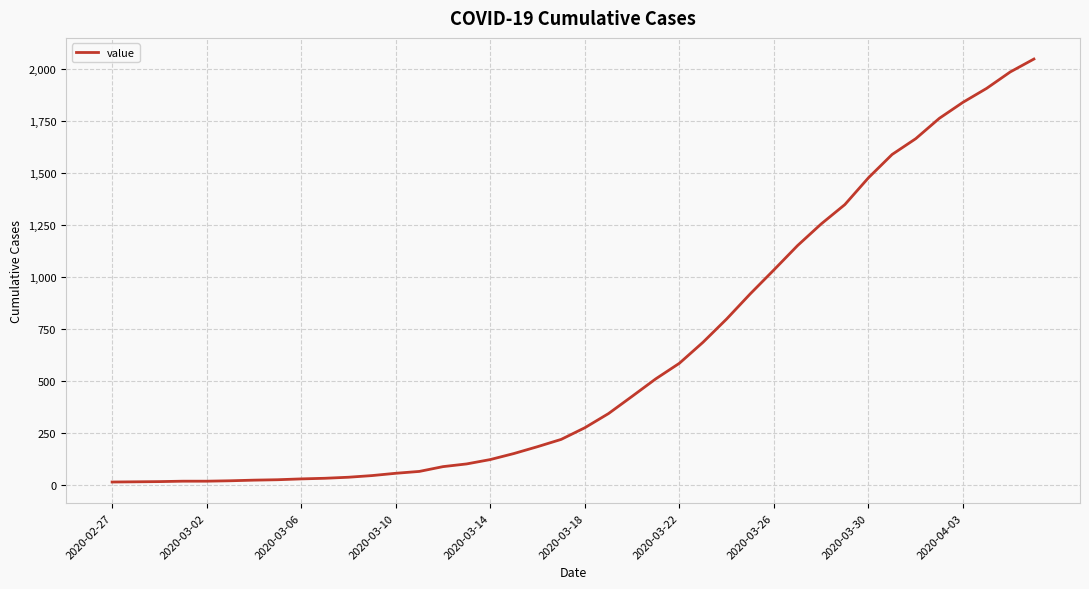

What is the greatest value displayed?

2047